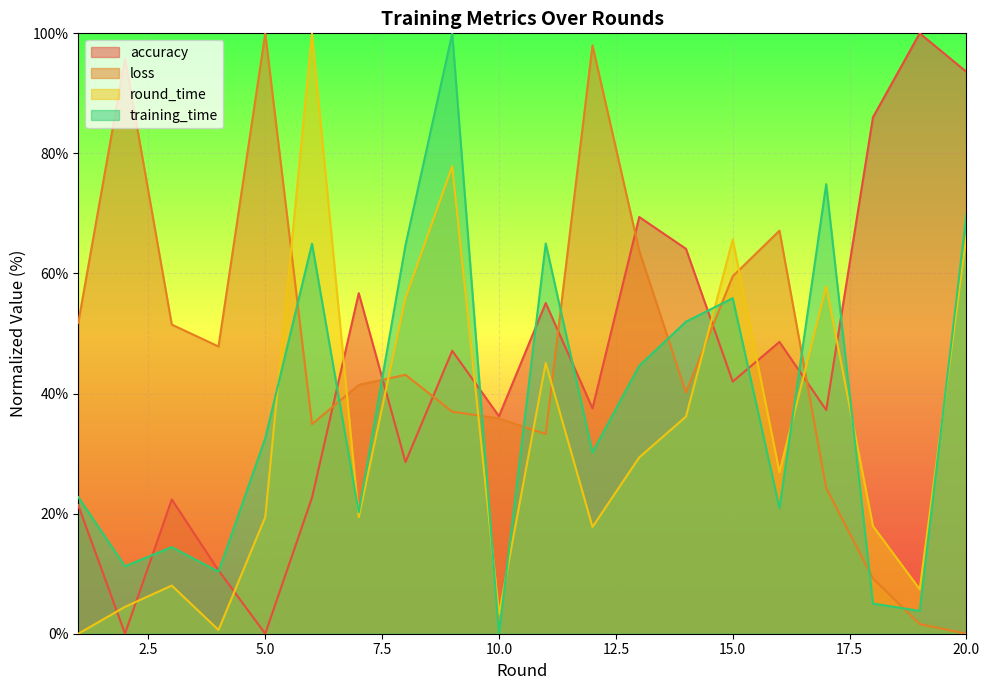

True or false: training_time and loss cross at least once.

True